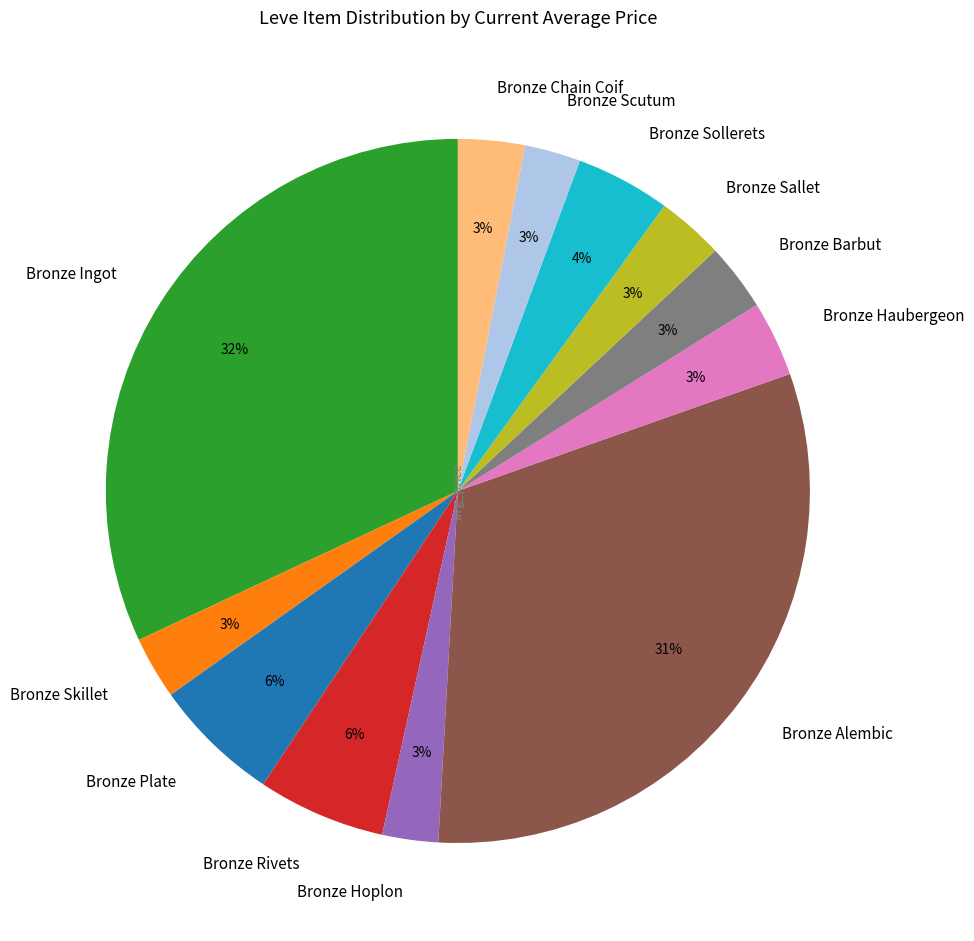

To the nearest percent, what is the average slice percentage?

8%